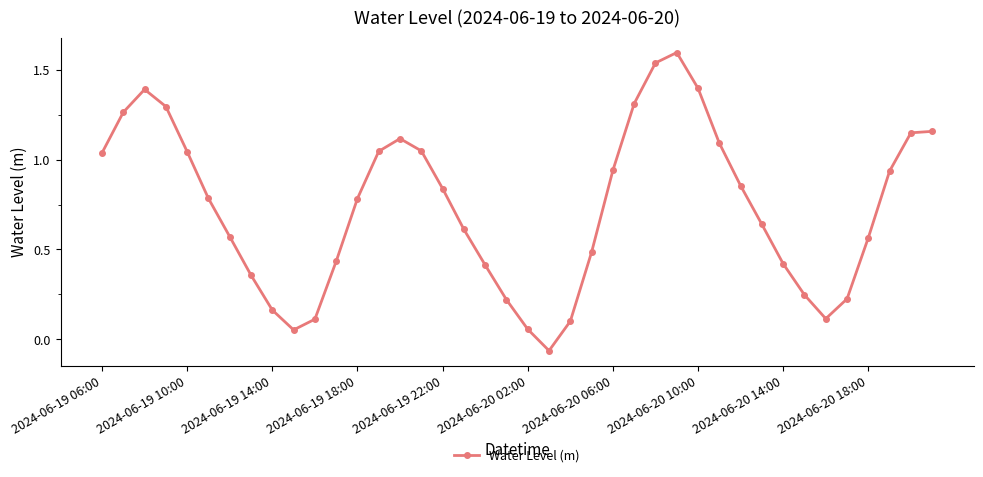

What is the difference between the maximum and minimum values?

1.7